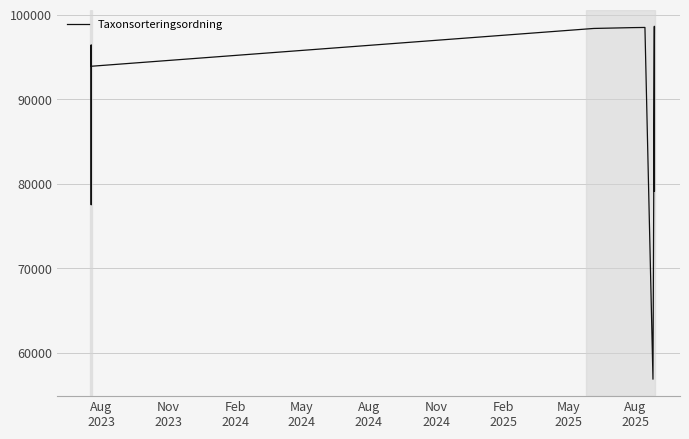

Reading right to left, list all the values displayed in this chart.

98585	79087	98585	56876	98470	98470	98450	98352	93881	96348	96348	89845	77515	96384